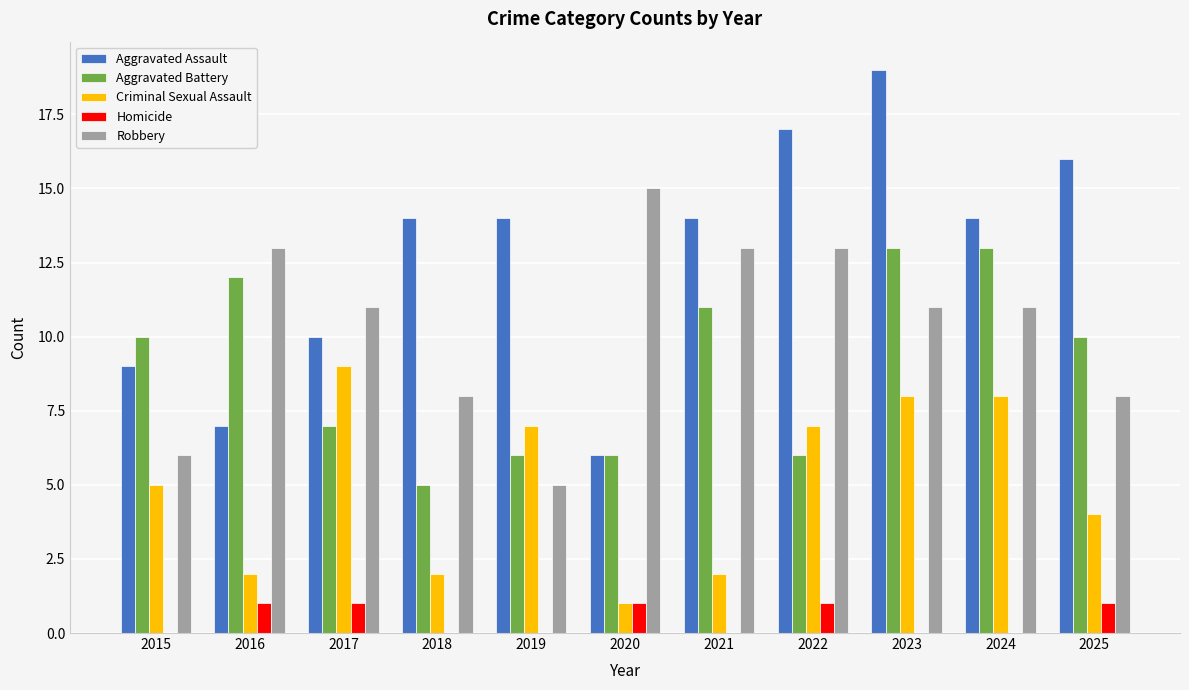

Reading left to right, transcribe all the data shown in this chart.

Aggravated Assault: 9	7	10	14	14	6	14	17	19	14	16
Aggravated Battery: 10	12	7	5	6	6	11	6	13	13	10
Criminal Sexual Assault: 5	2	9	2	7	1	2	7	8	8	4
Homicide: 0	1	1	0	0	1	0	1	0	0	1
Robbery: 6	13	11	8	5	15	13	13	11	11	8